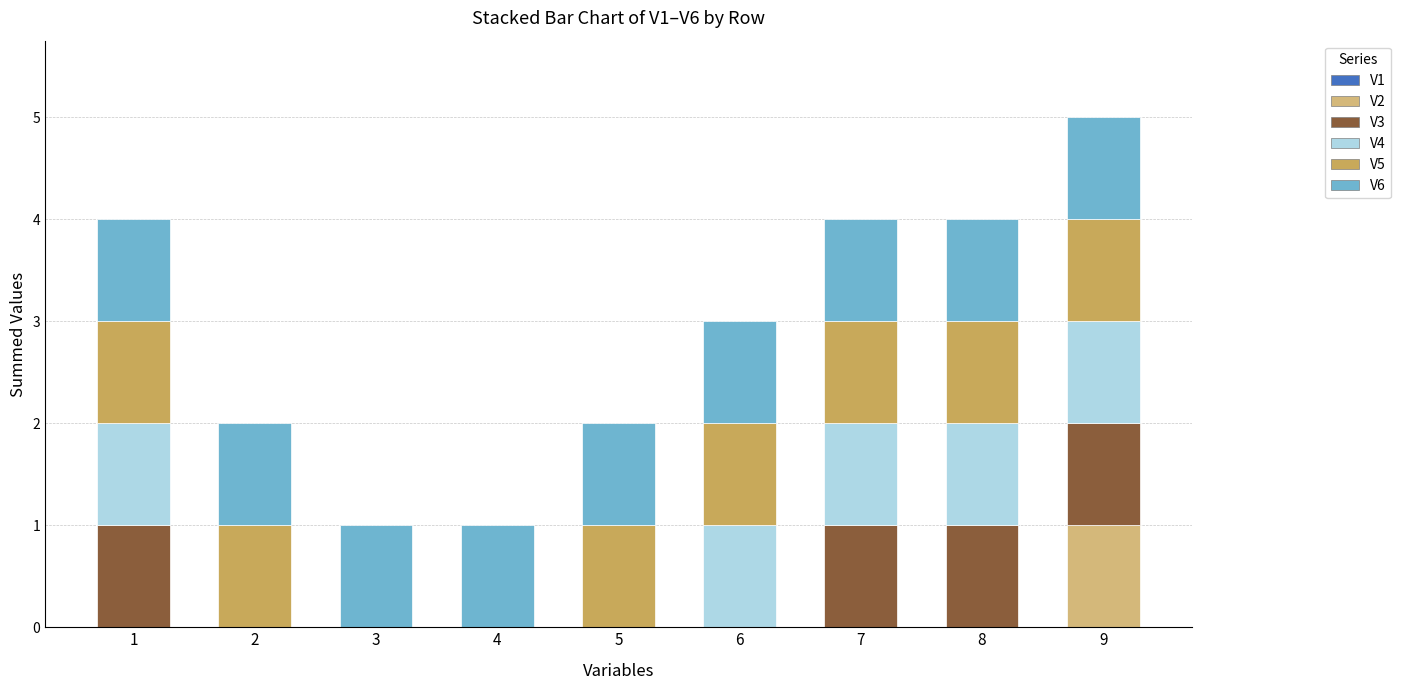

At which category is the sum across all series the highest?

9